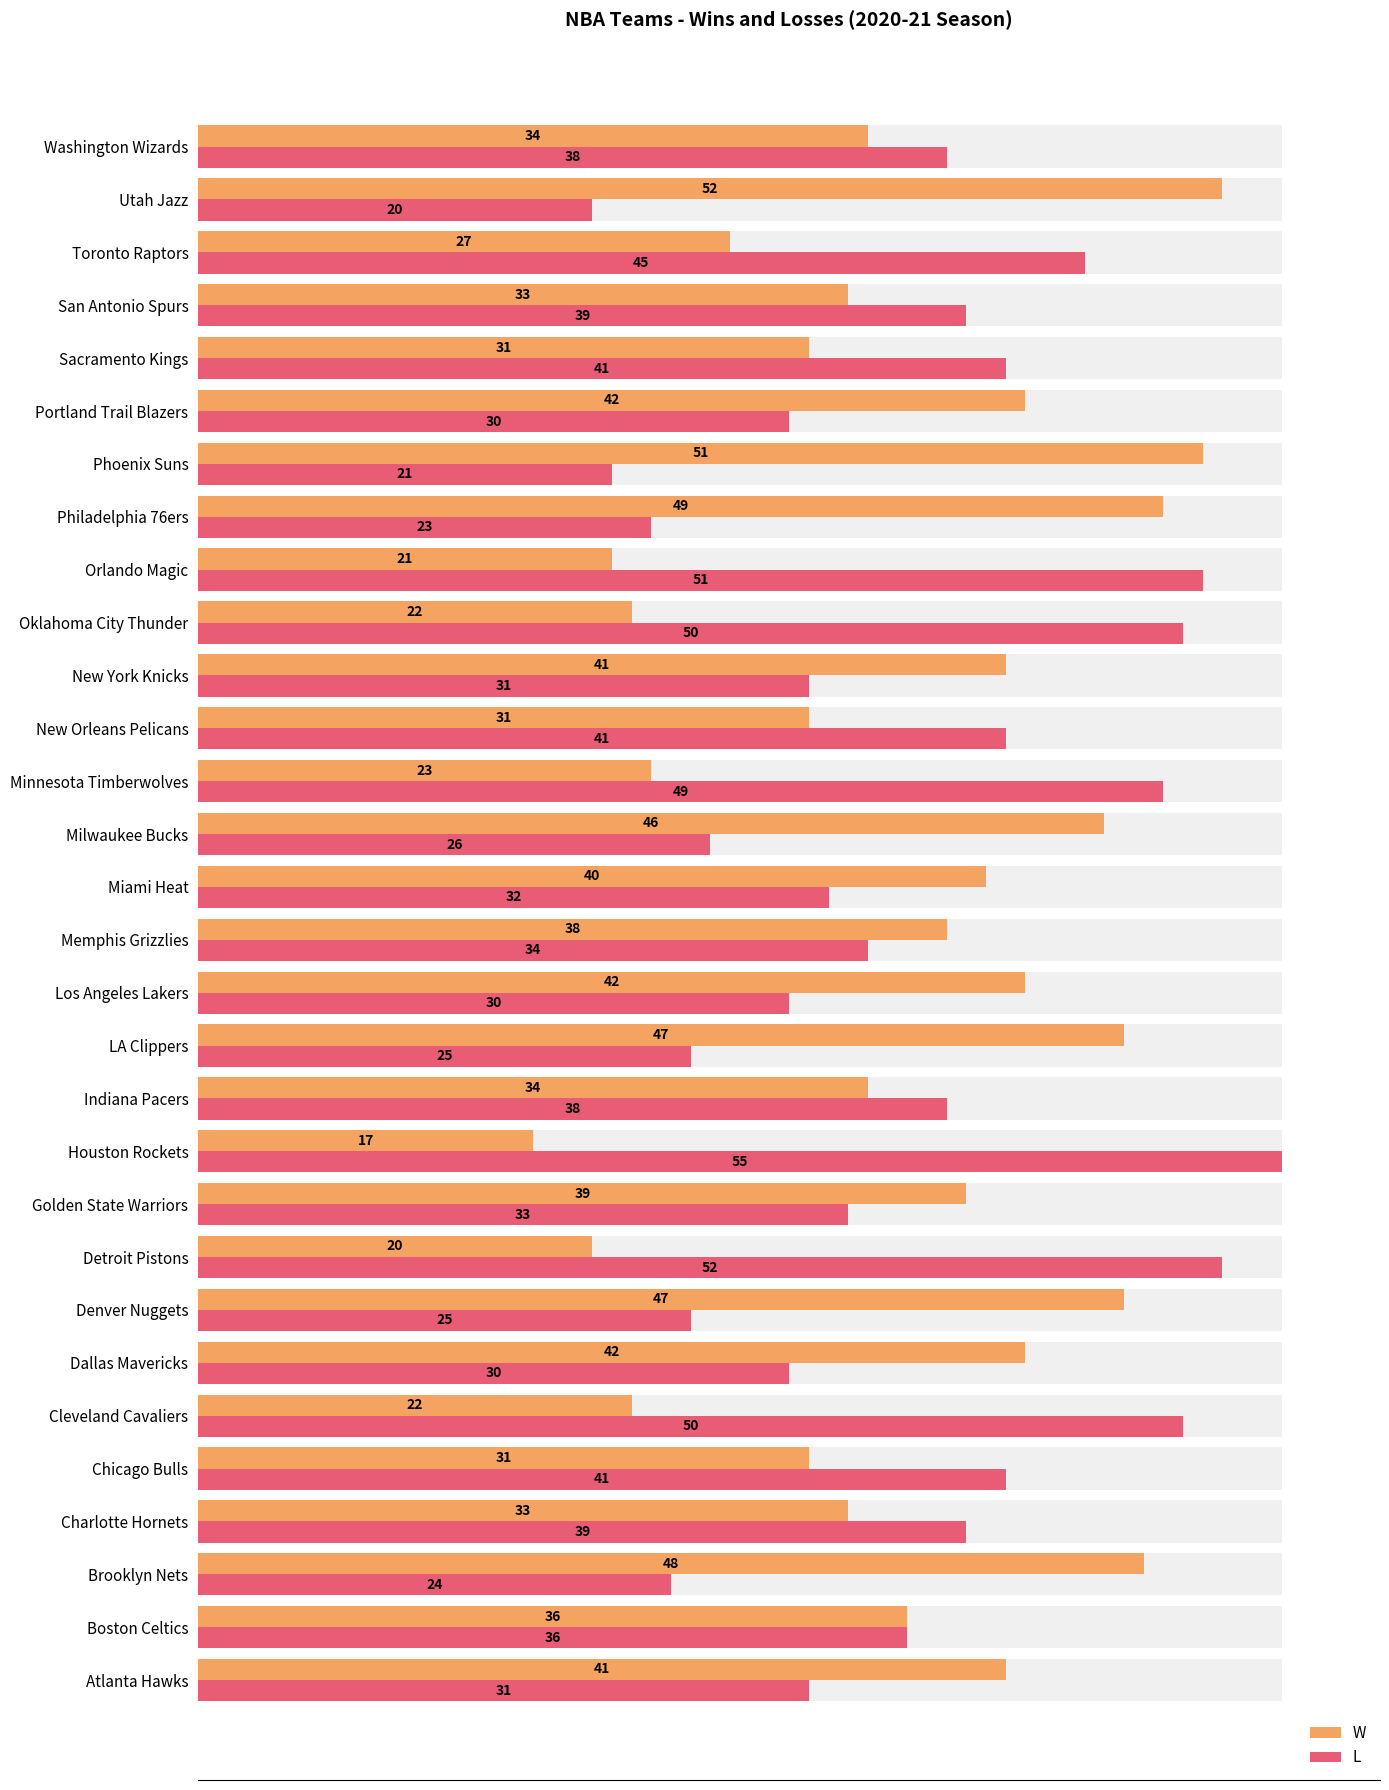

Is it true that L equals 25 at Charlotte Hornets?

False